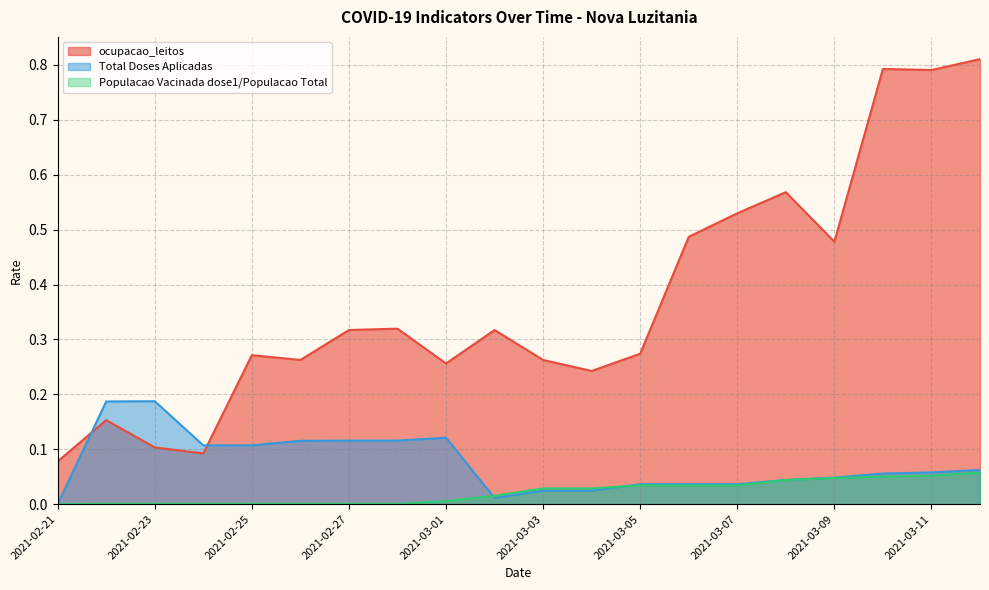

Is it true that ocupacao_leitos equals 0.1 at 2021-03-06?

False